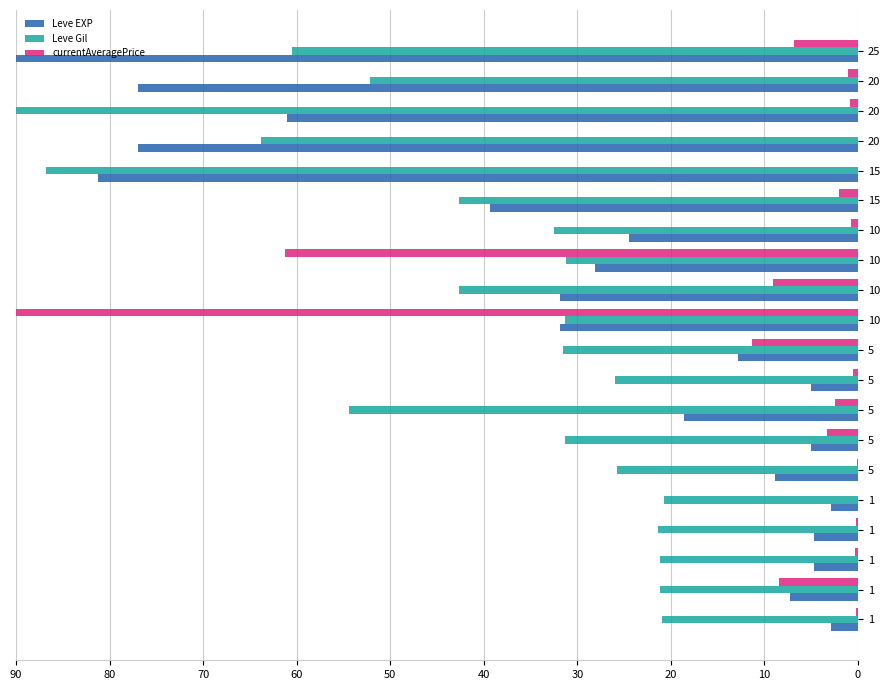

What are all the series names shown in the legend?

Leve EXP, Leve Gil, currentAveragePrice